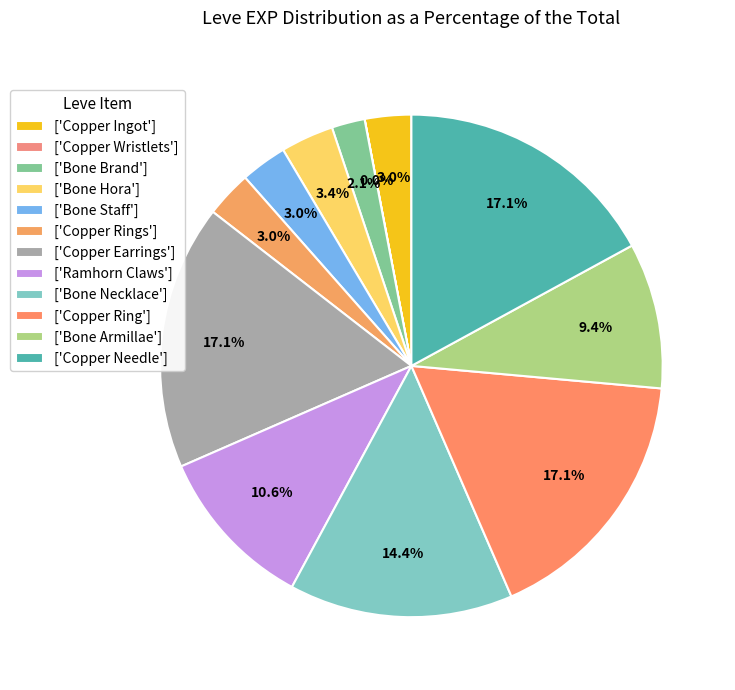

Count the number of slices in the pie.

12